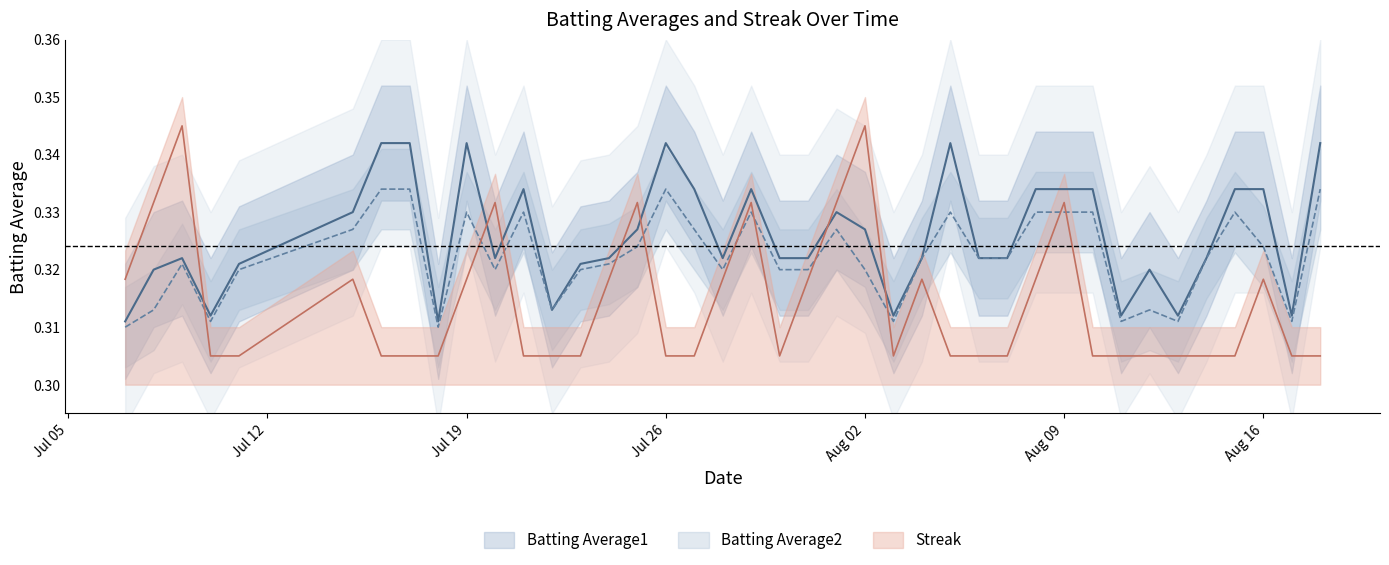

Which series has the largest total across all categories?

Batting Average1